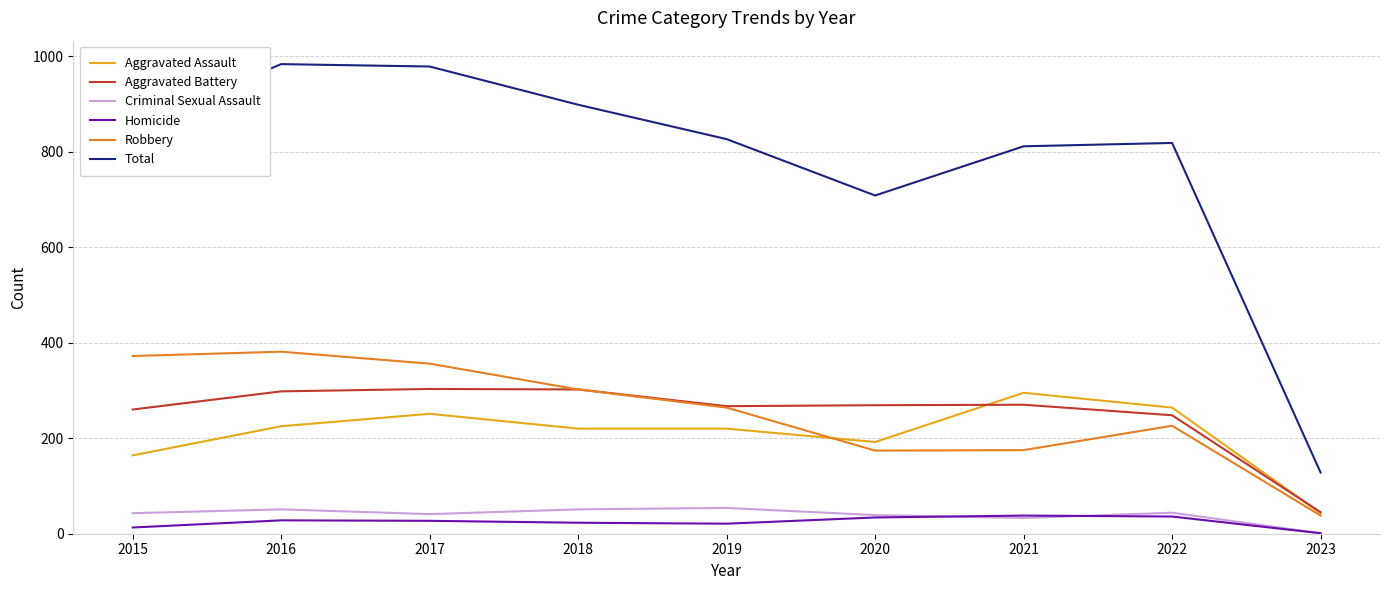

True or false: Total and Homicide intersect in this chart.

False